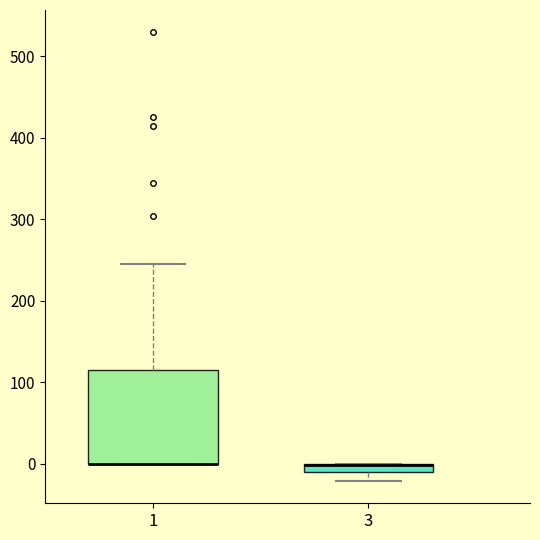

Where does the upper whisker of the box at x = 1 end on the y-axis? The values are not printed on the chart, so give them approximately, as read against the axis.

240